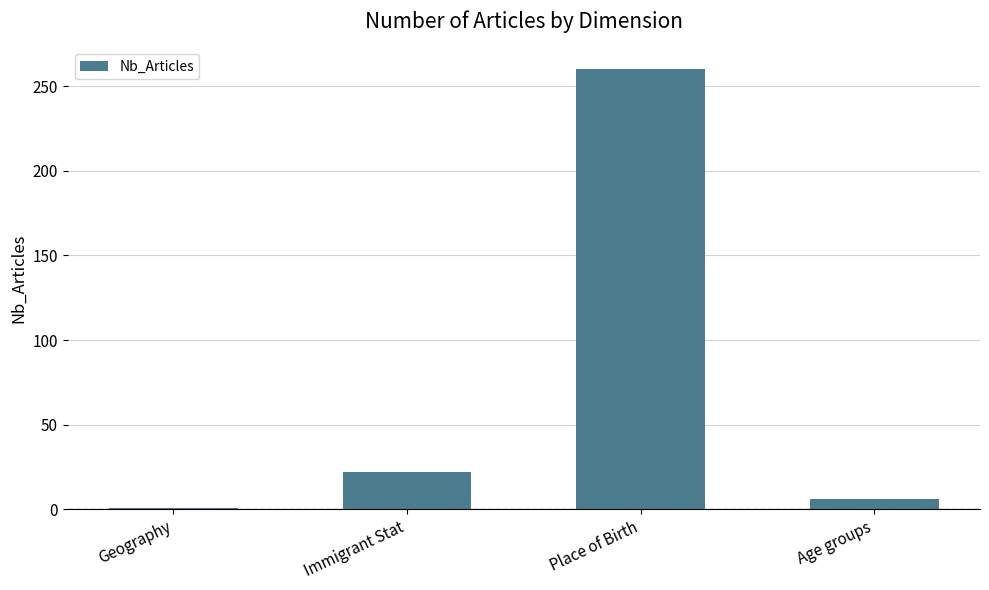

What is the difference between the values at Age groups and Geography?

5